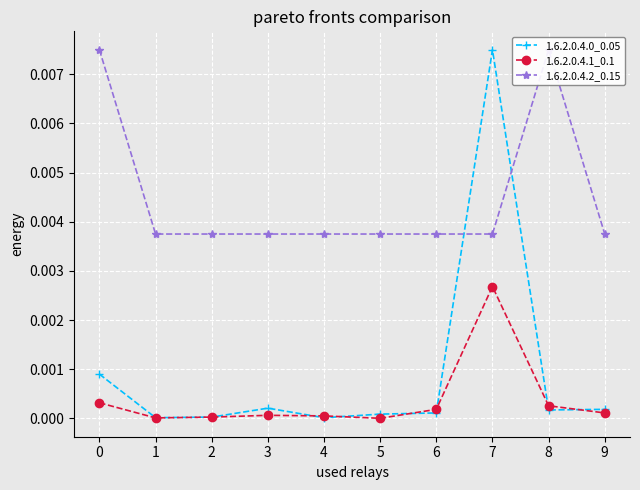

Which category has the lowest value in the 1.6.2.0.4.0_0.05 series?

4